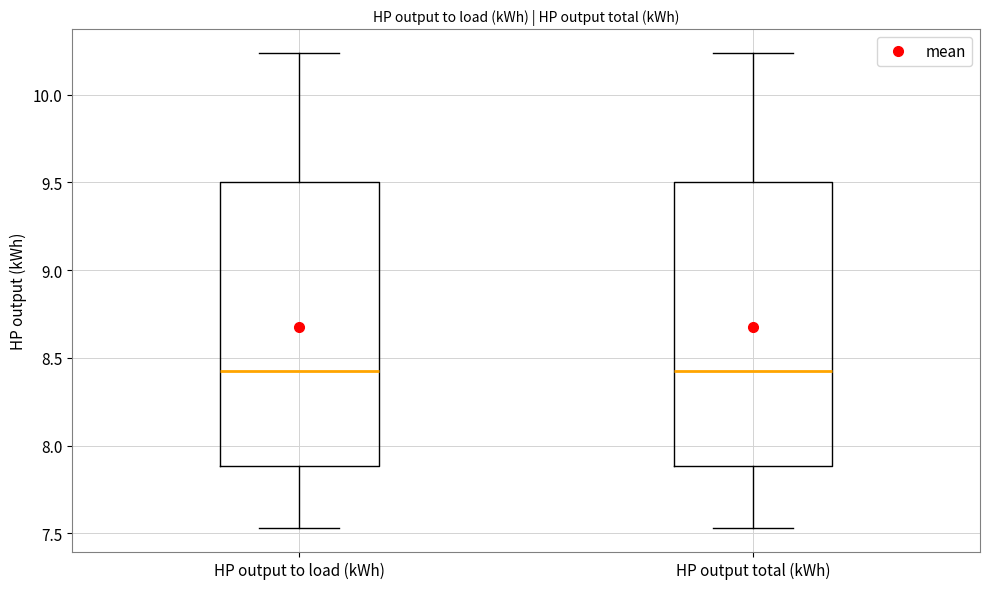

Reading left to right, read every box against the y-axis: the position of its median line, the range the box covers, and the ends of its whiskers. The values are not printed on the chart, so give them approximately, as read against the axis.

HP output to load (kWh): median 8.40, box 7.90 to 9.50, whiskers 7.55 to 10.25
HP output total (kWh): median 8.40, box 7.90 to 9.50, whiskers 7.55 to 10.25